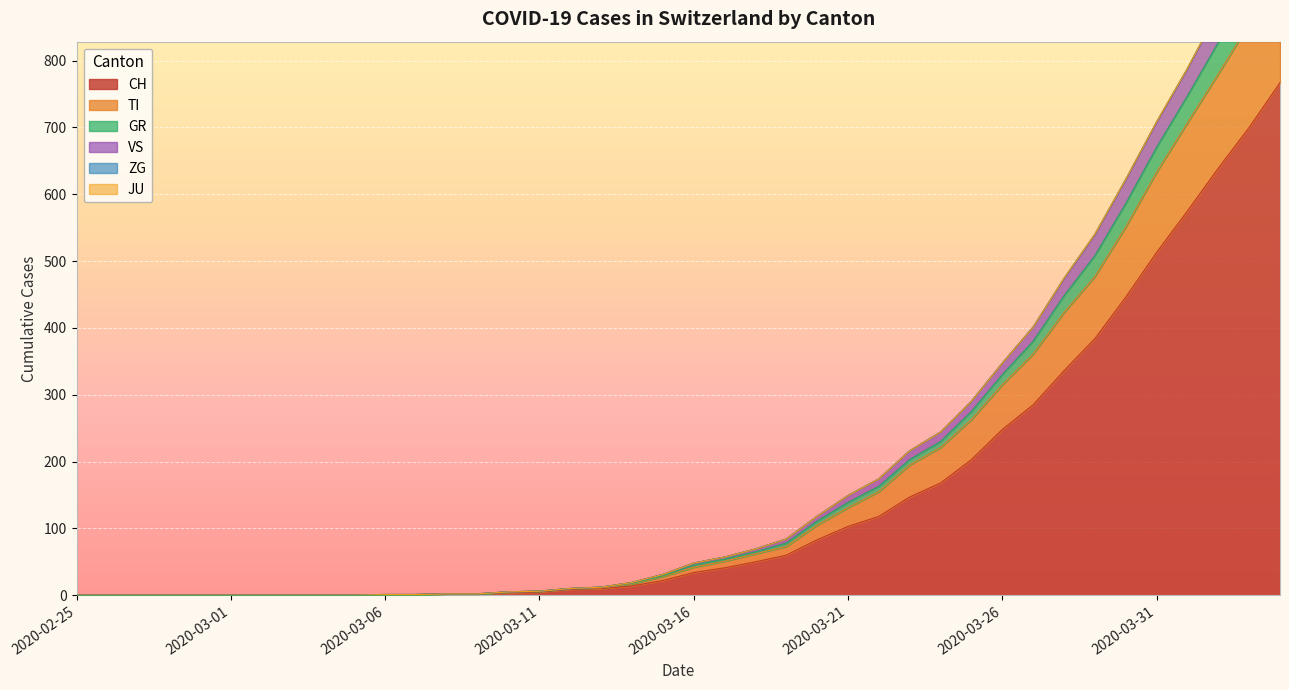

What is the label of the 13th point from the left?

2020-03-08